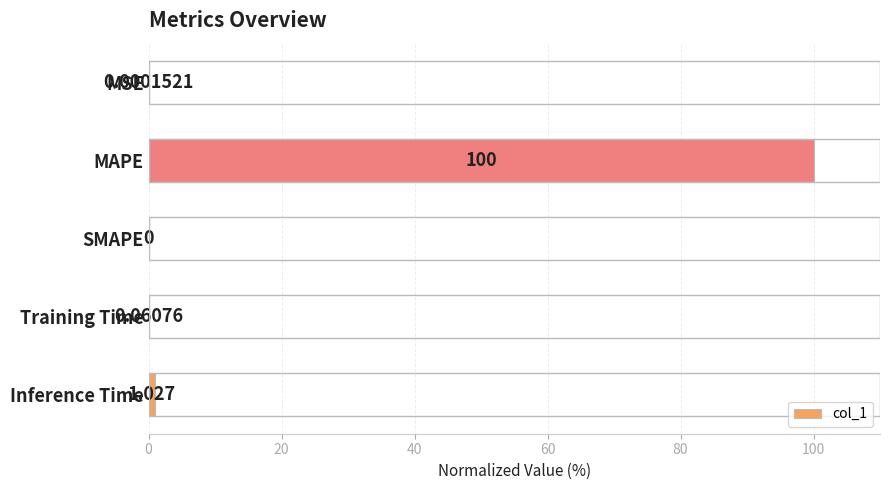

Between SMAPE and Training Time, which is larger?

Training Time